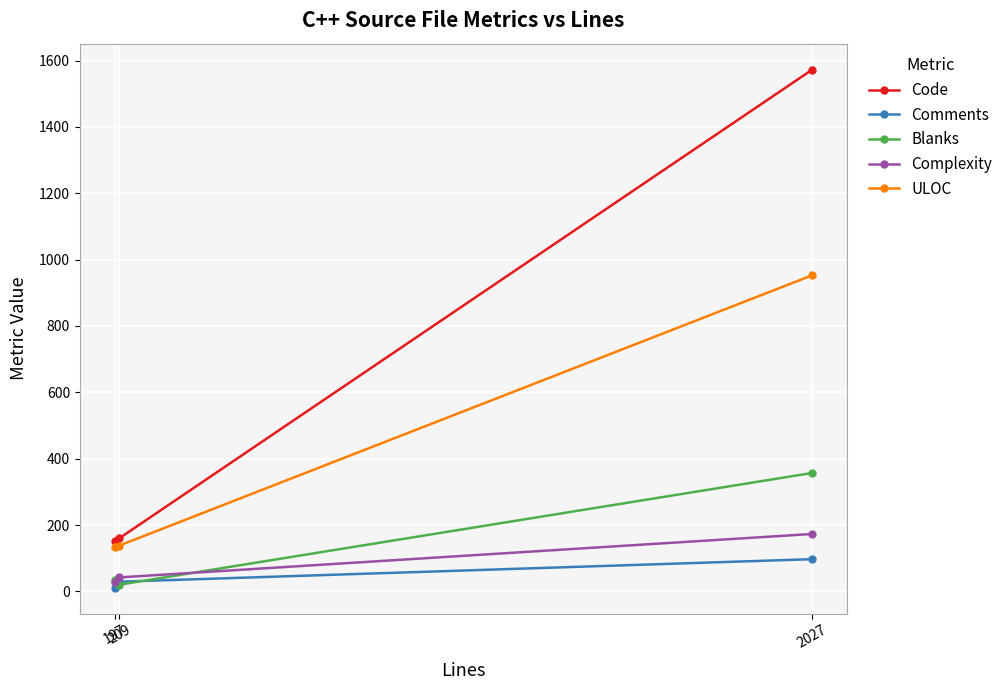

Which series has the largest range (max minus min)?

Code